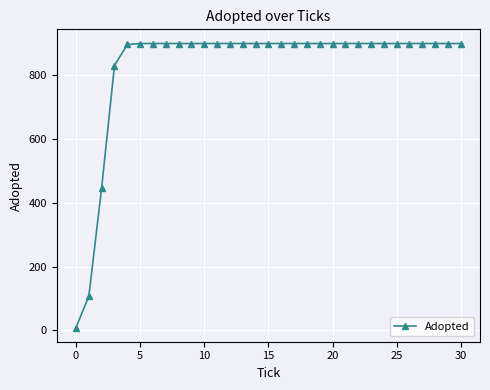

What is the value of the 19th point from the left?

900